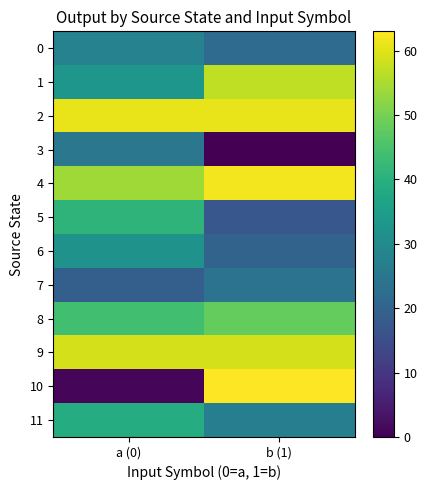

Between b (1) and a (0), which is larger?

a (0)